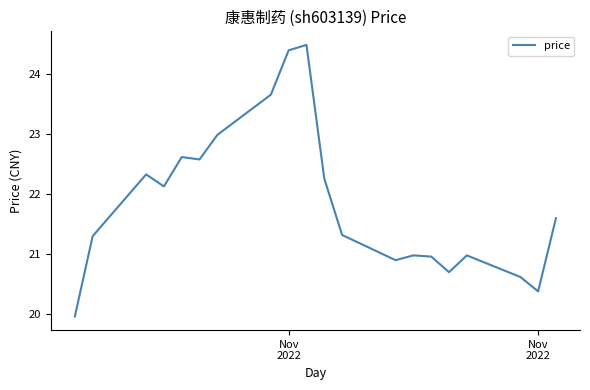

What is the greatest value displayed?

24.5